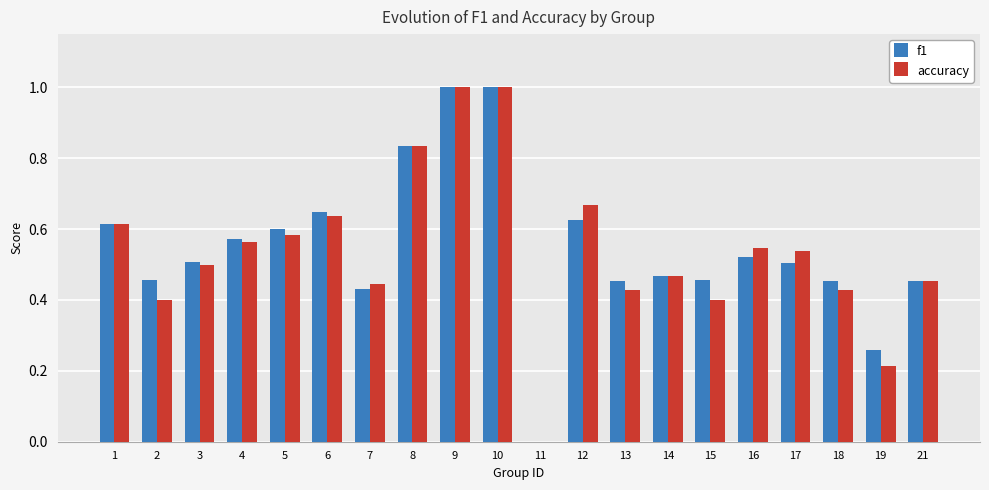

What is the maximum value for f1?

1.0